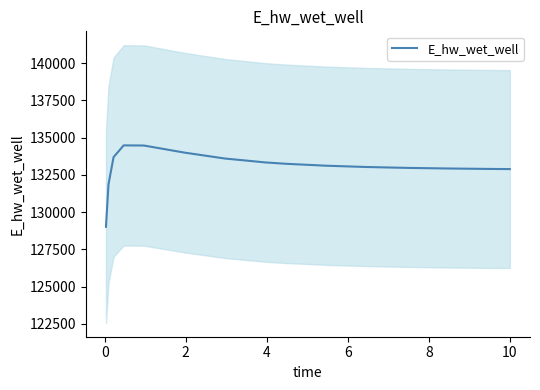

What is the highest value of the E_hw_wet_well series?

134482.1